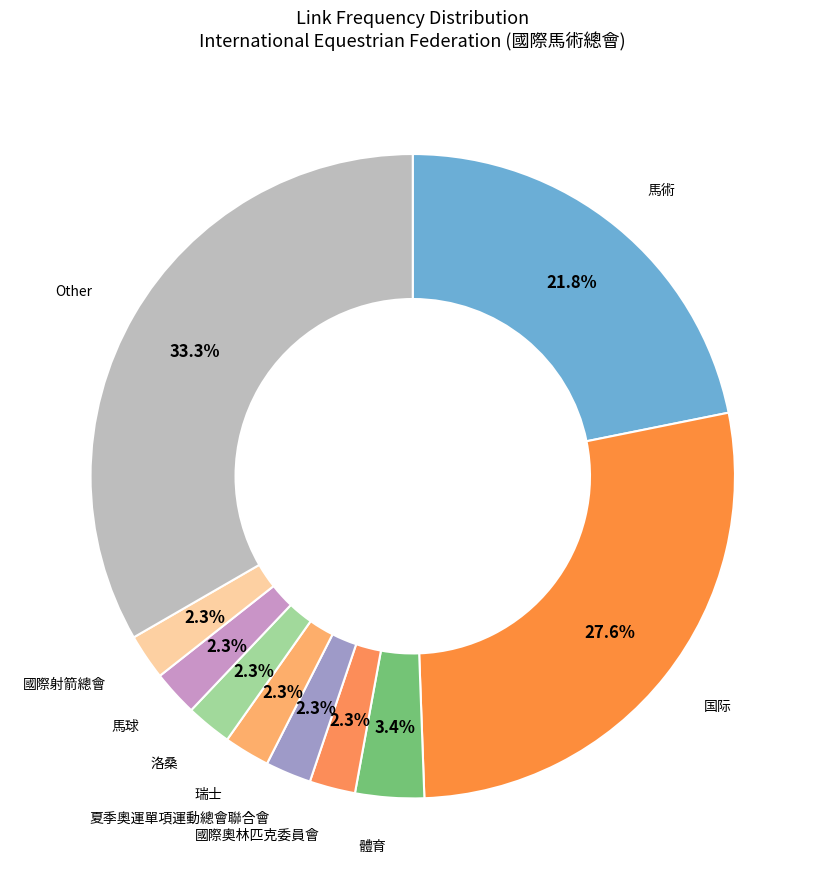

How many segments does this pie chart have?

10